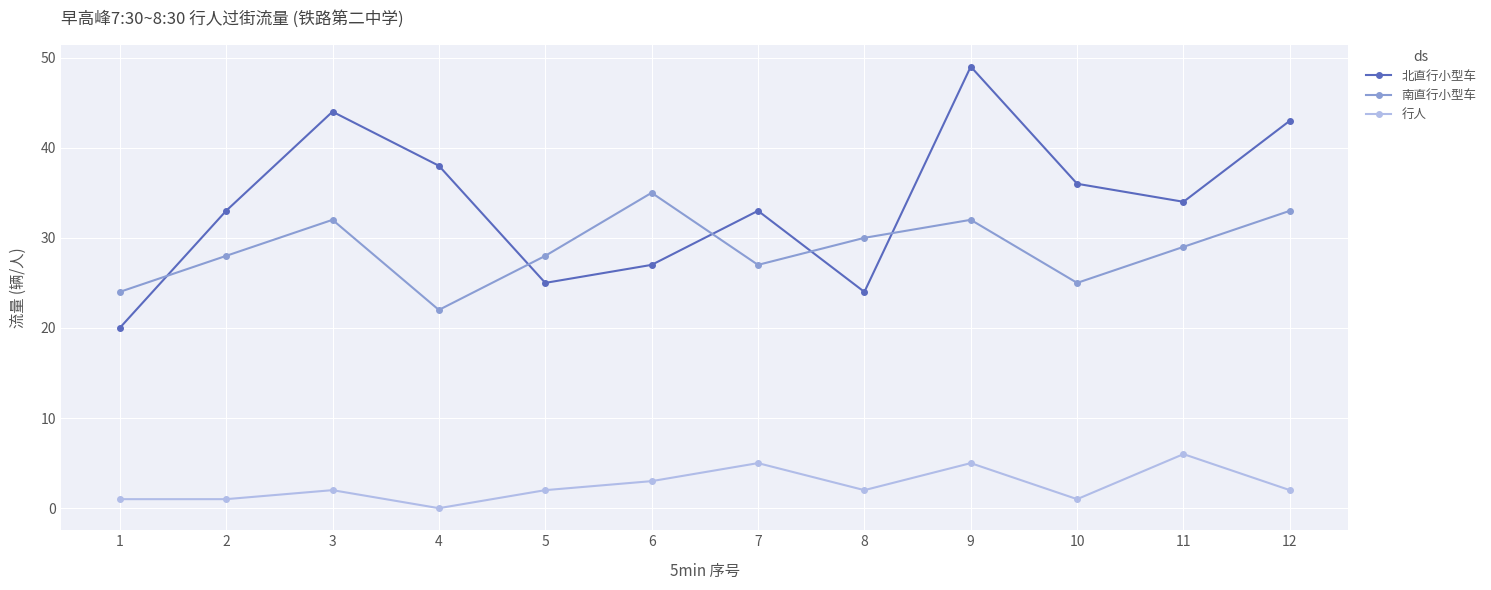

What is the difference between the second highest and second lowest values in the 南直行小型车 series?

9